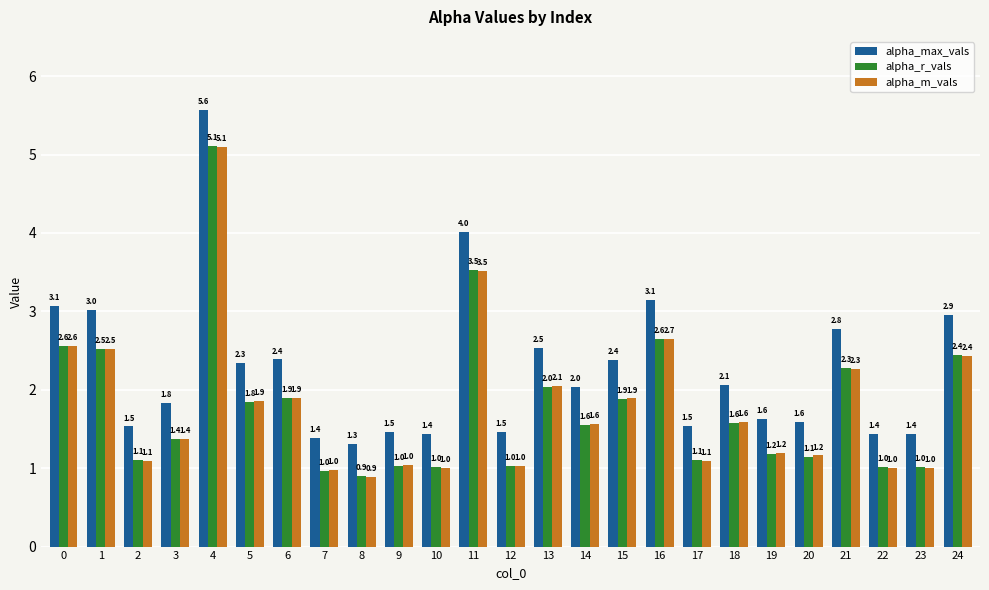

Between 0 and 19, which series saw the biggest shift?

alpha_max_vals